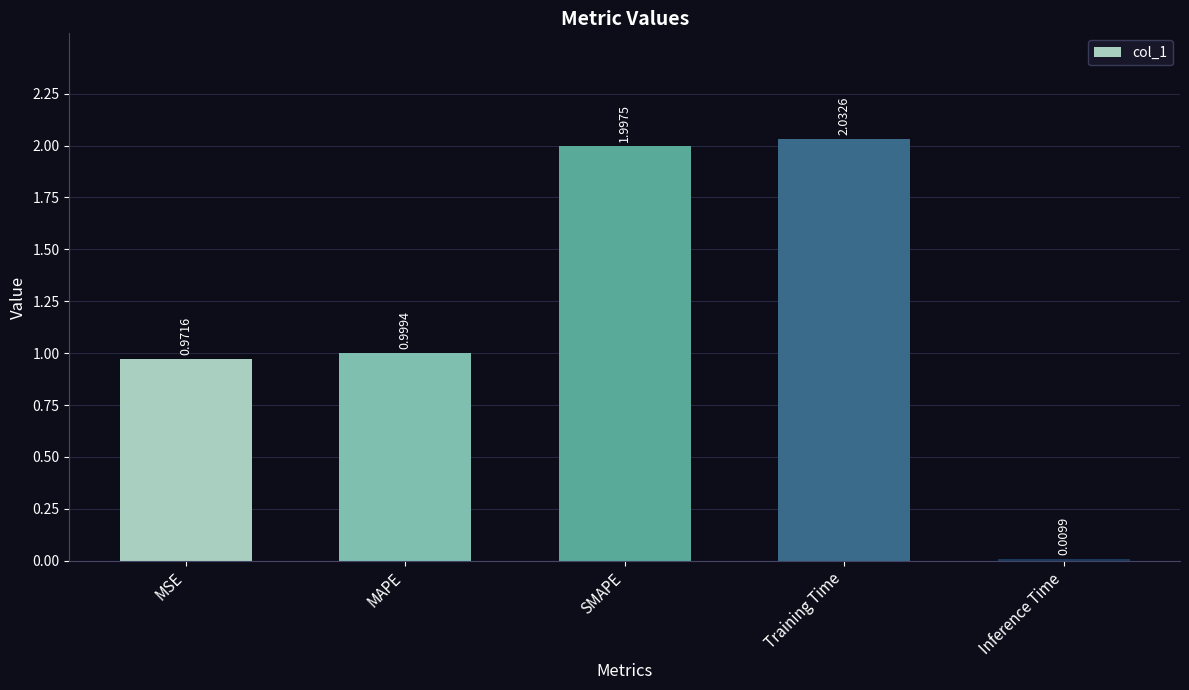

Where is the data nearest to the value 1?

MAPE